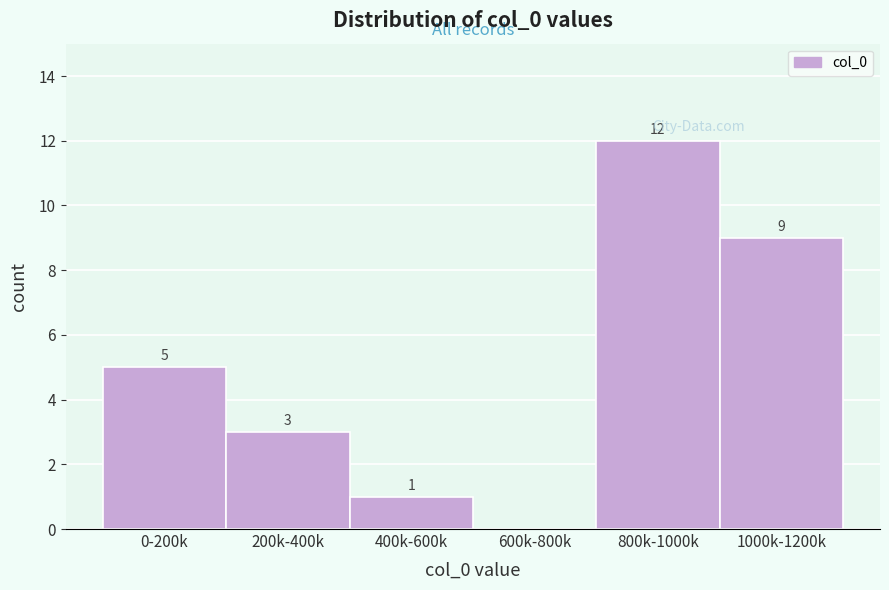

Reading left to right, list all the values displayed in this chart.

0-200k=5	200k-400k=3	400k-600k=1	600k-800k=0	800k-1000k=12	1000k-1200k=9